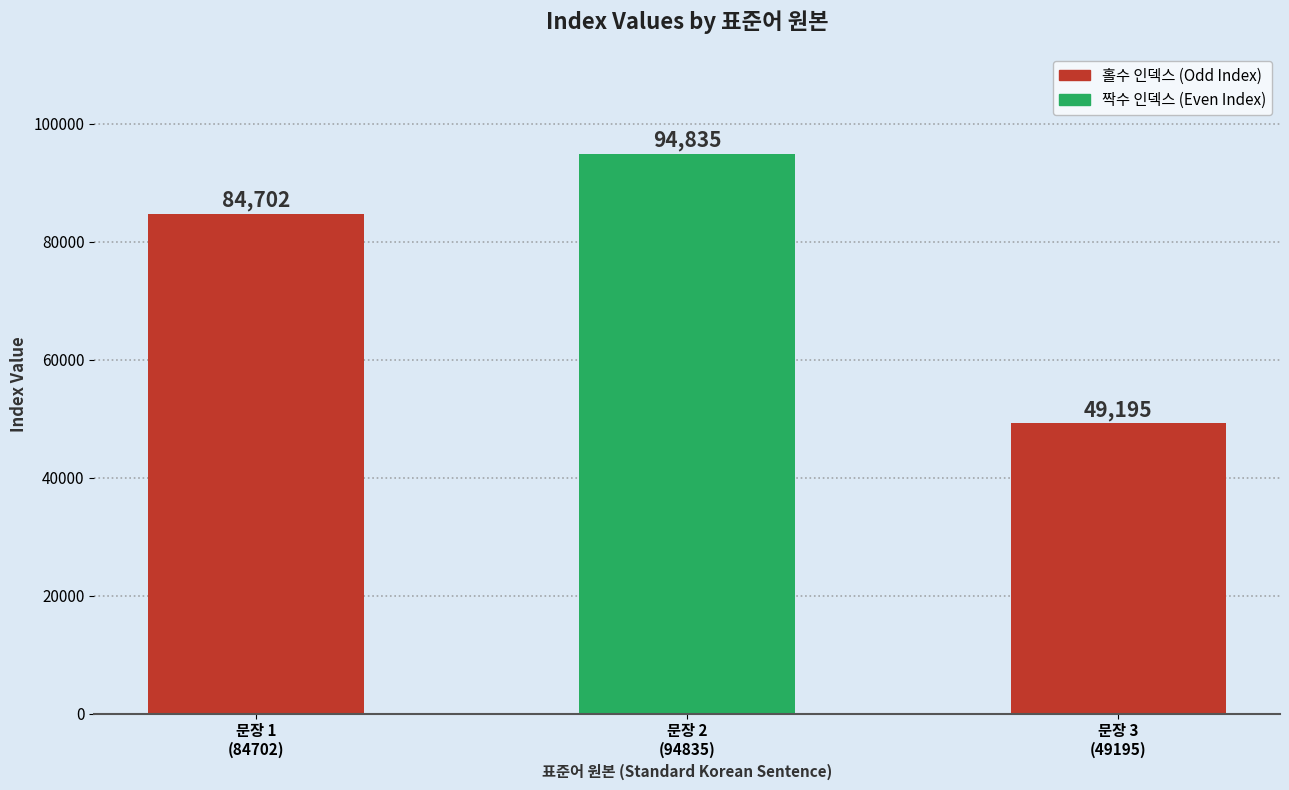

What value does the data have at 문장 2
(94835)?

94835